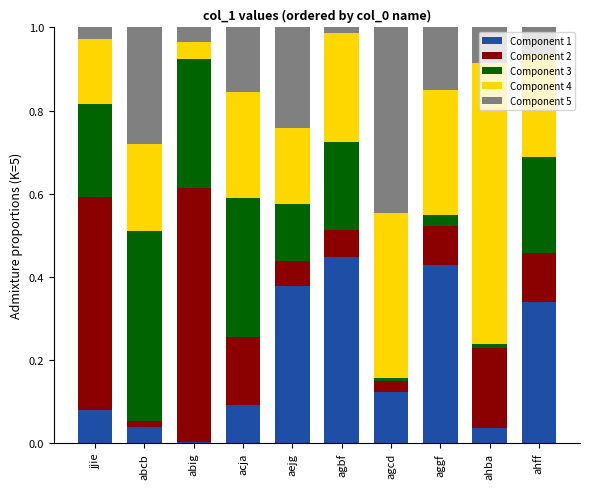

What is the total value across all series at aejg?

1.0